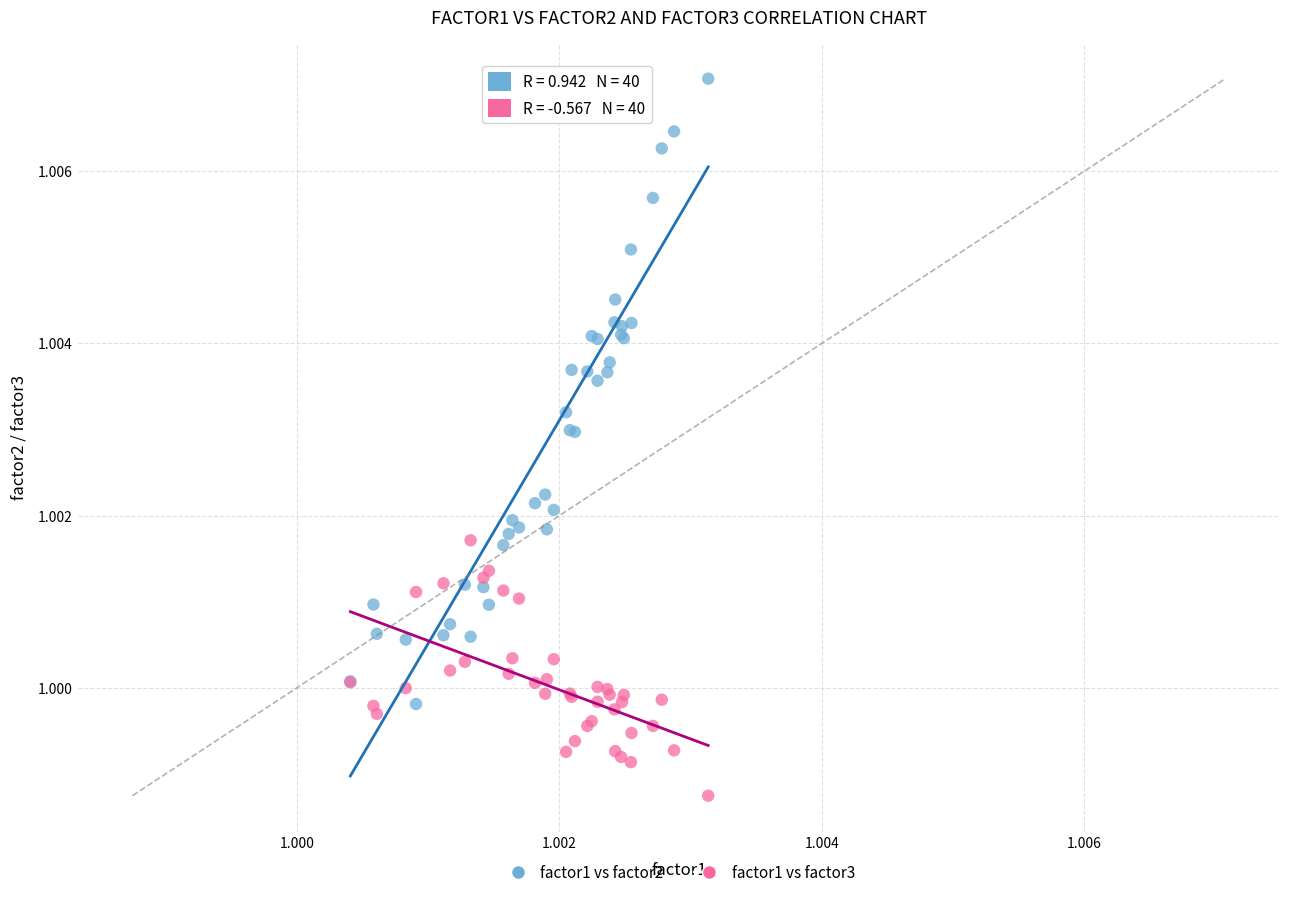

What are all the series names shown in the legend?

factor1 vs factor2, factor1 vs factor3